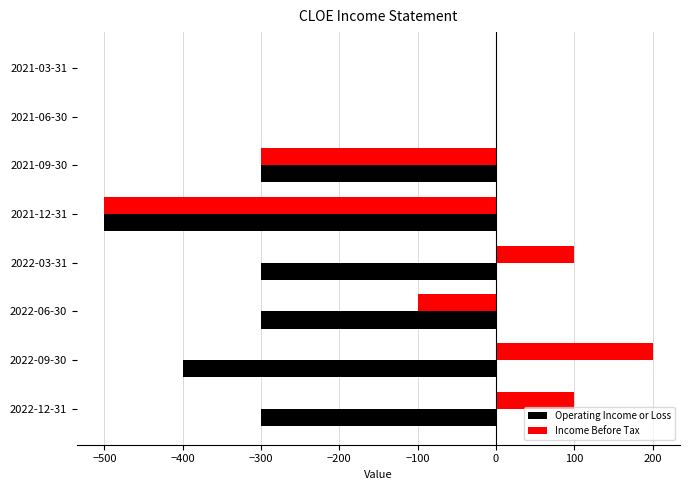

What is the average value of the Operating Income or Loss series?

-262